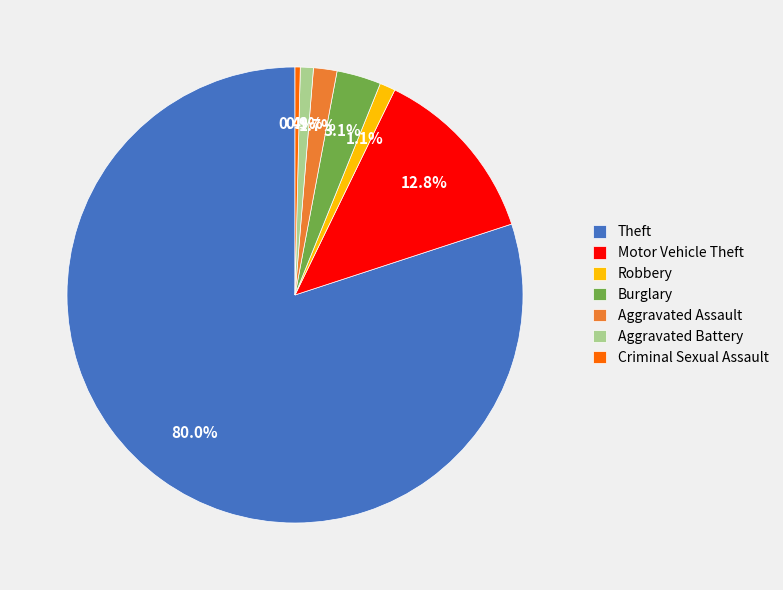

Is it true that Motor Vehicle Theft is 3% of the pie?

False